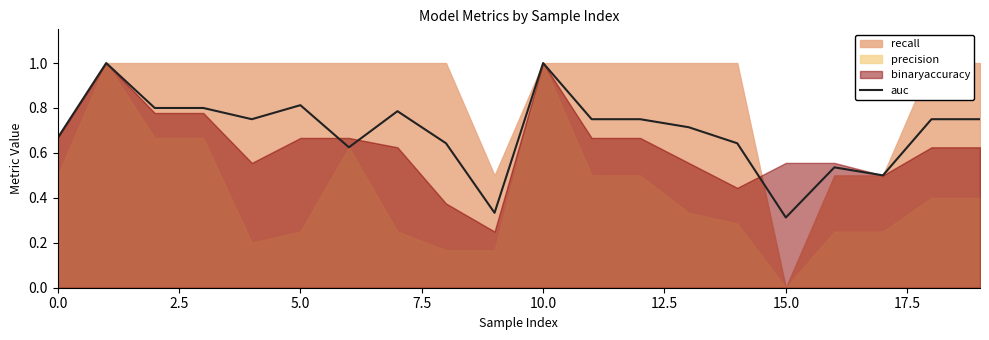

Reading left to right, transcribe all the data shown in this chart.

0.7	1.0	0.8	0.8	0.8	0.8	0.6	0.8	0.6	0.3	1.0	0.8	0.8	0.7	0.6	0.3	0.5	0.5	0.8	0.8